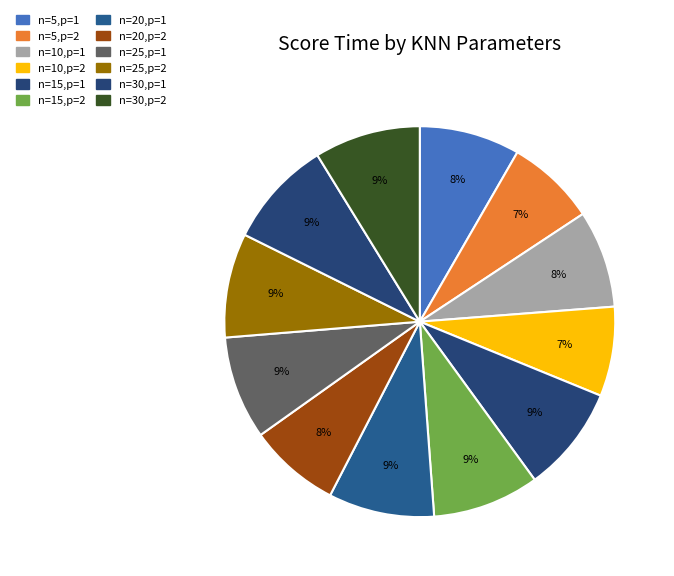

Count the number of slices in the pie.

12